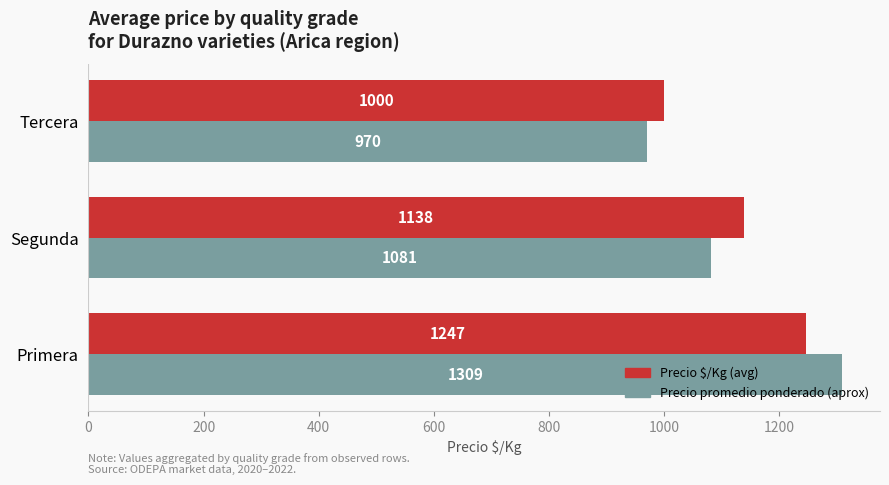

At which category is the sum across all series the highest?

Primera